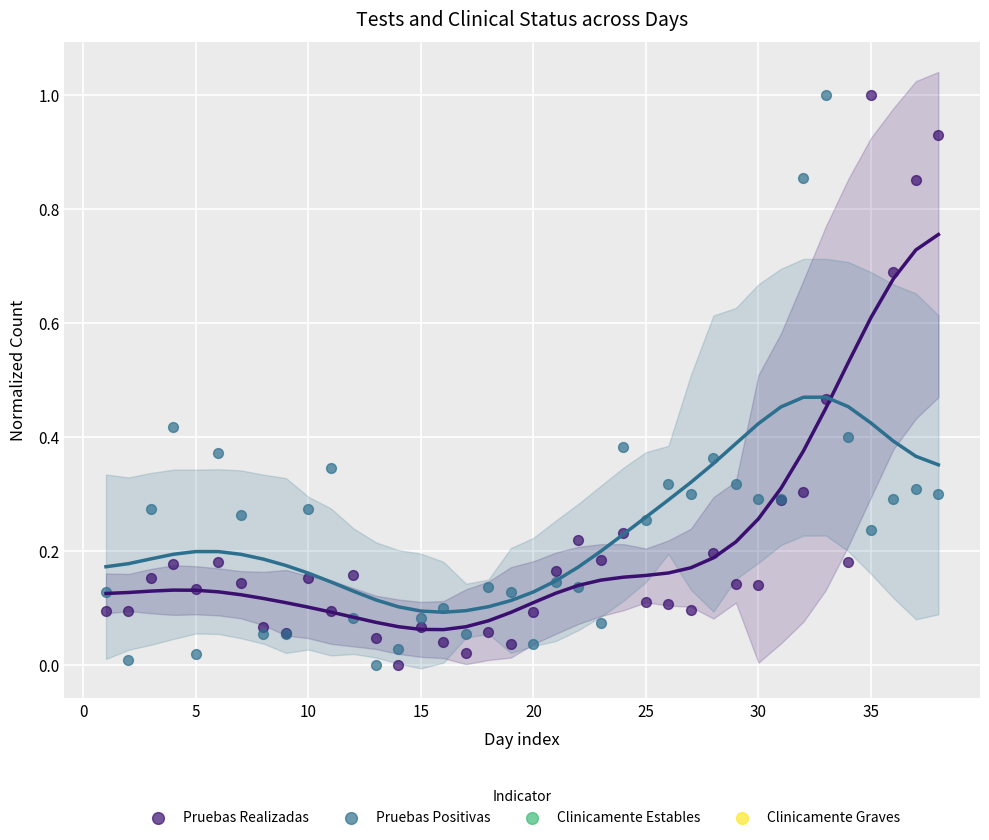

What is the X range (max minus min) for the scatter plot?

37.0